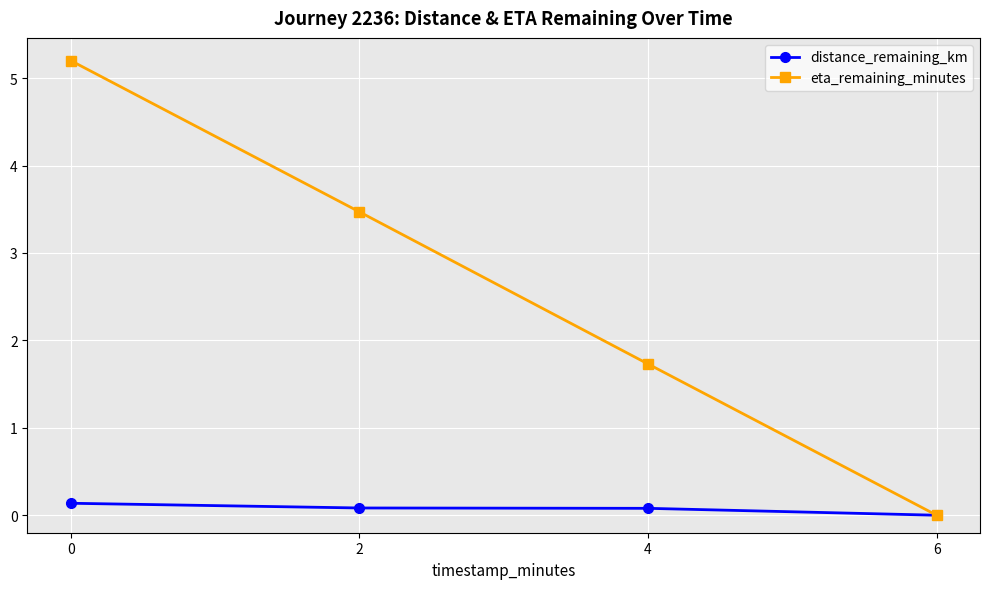

List the series in order of their peak value, highest first.

eta_remaining_minutes, distance_remaining_km